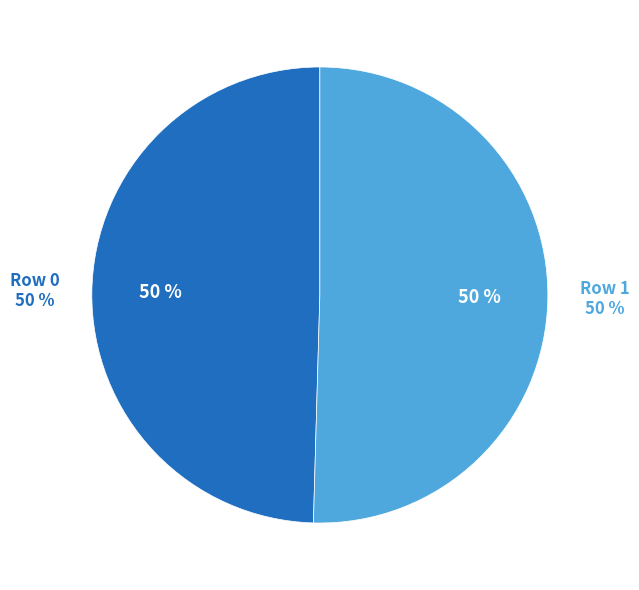

True or false: Row 1 accounts for 50% of the total.

True